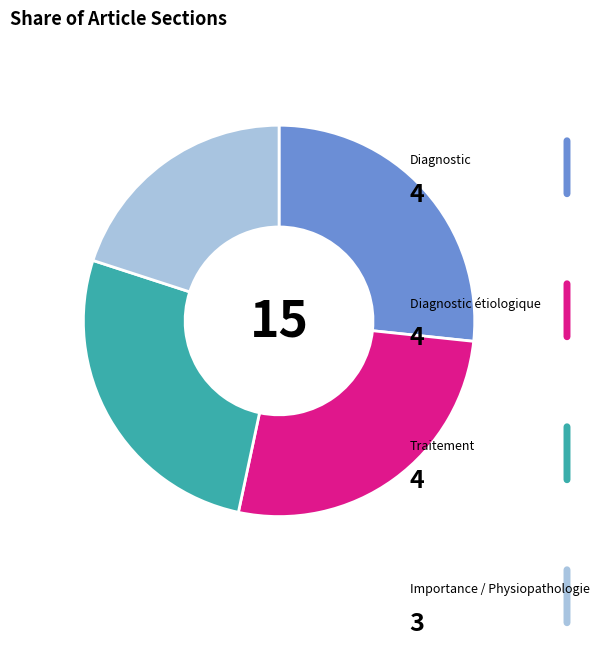

Rank the categories by value from highest to lowest.

Diagnostic, Diagnostic étiologique, Traitement, Importance / Physiopathologie